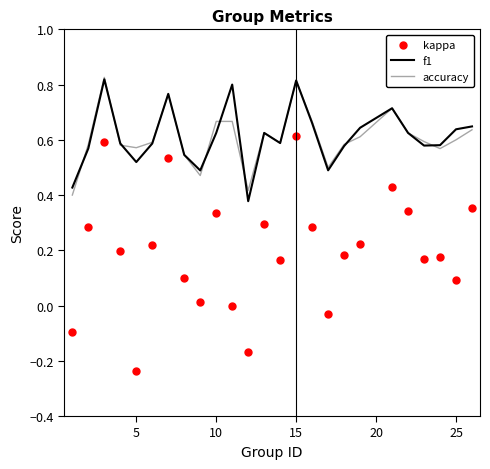

Which series has the widest spread of values?

kappa